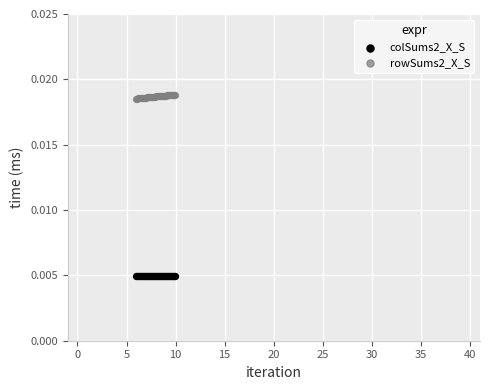

Which series contains the highest Y value?

rowSums2_X_S